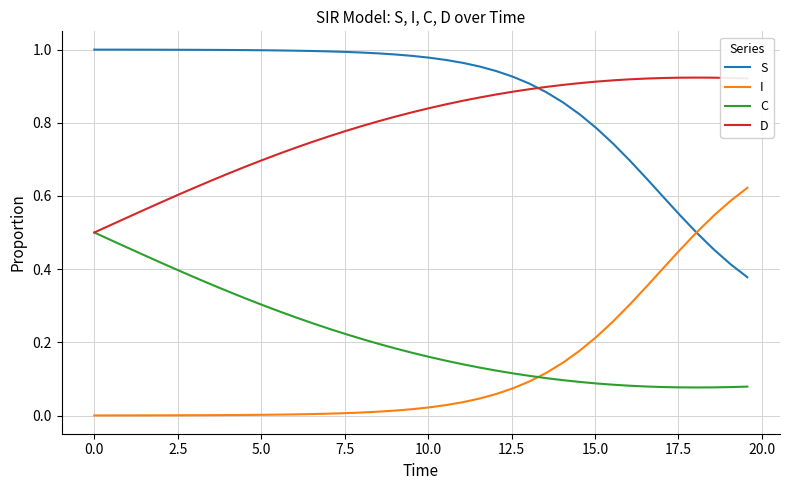

Rank the series by their maximum value, from highest to lowest.

S, D, I, C